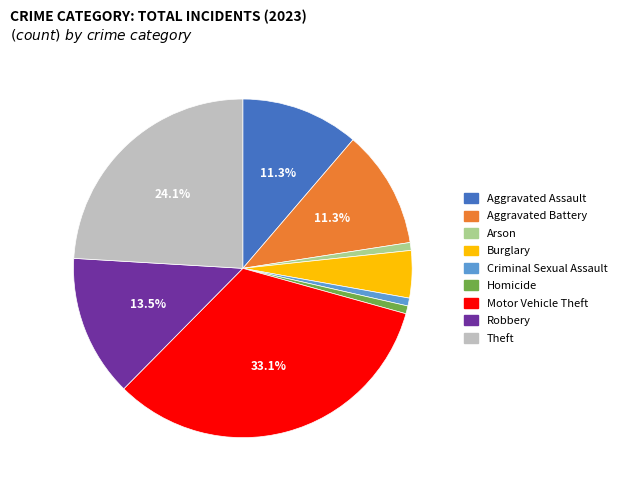

What is the largest slice in the pie chart?

Motor Vehicle Theft